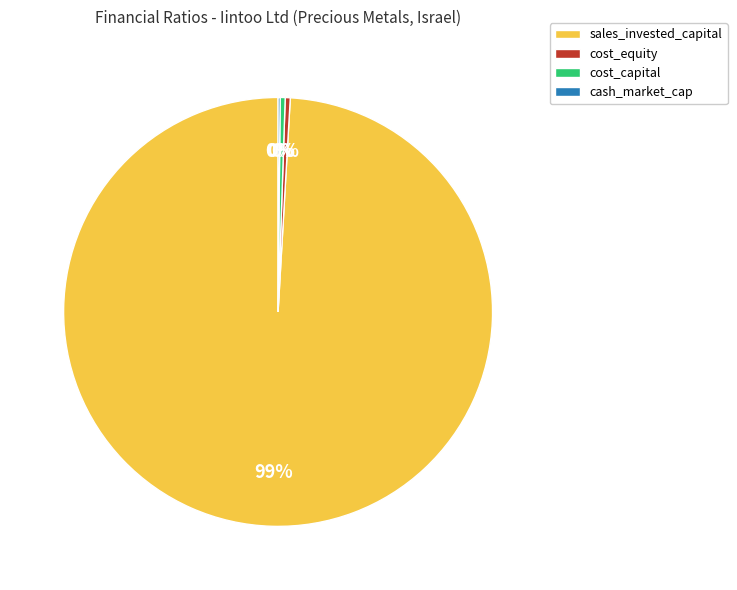

To the nearest percent, what is the average slice percentage?

25%